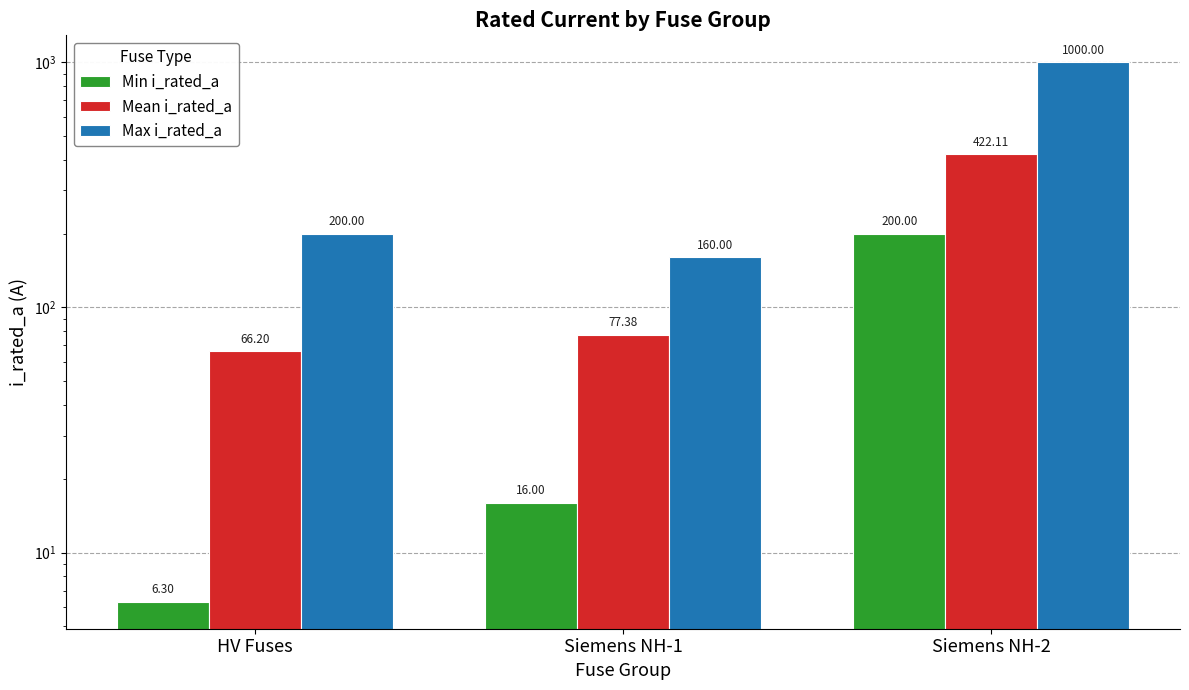

How many data points in Max i_rated_a are less than 200?

1